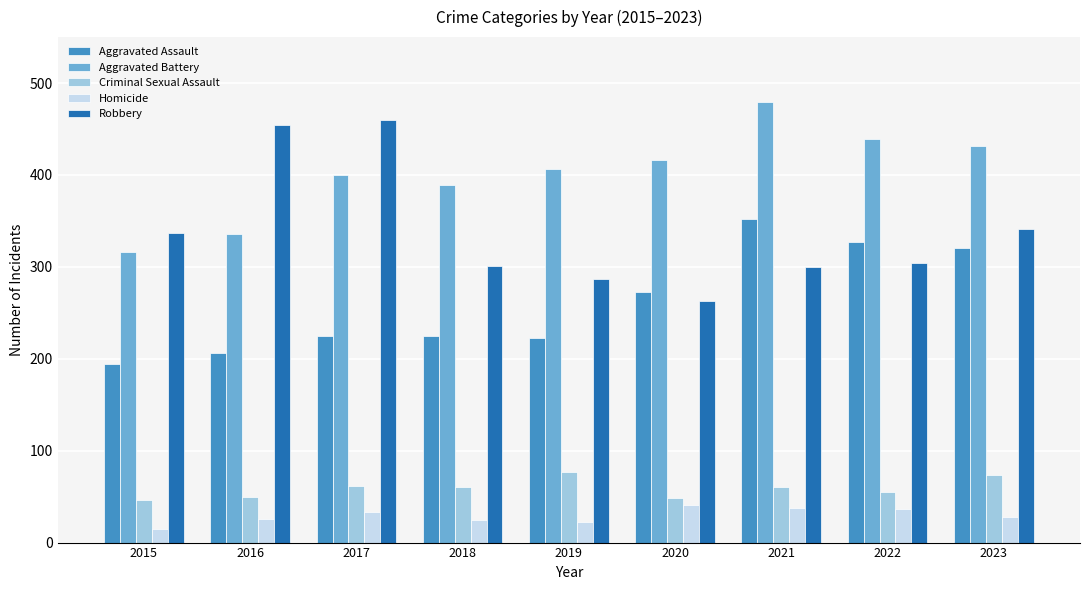

Which series changed the most between 2020 and 2021?

Aggravated Assault